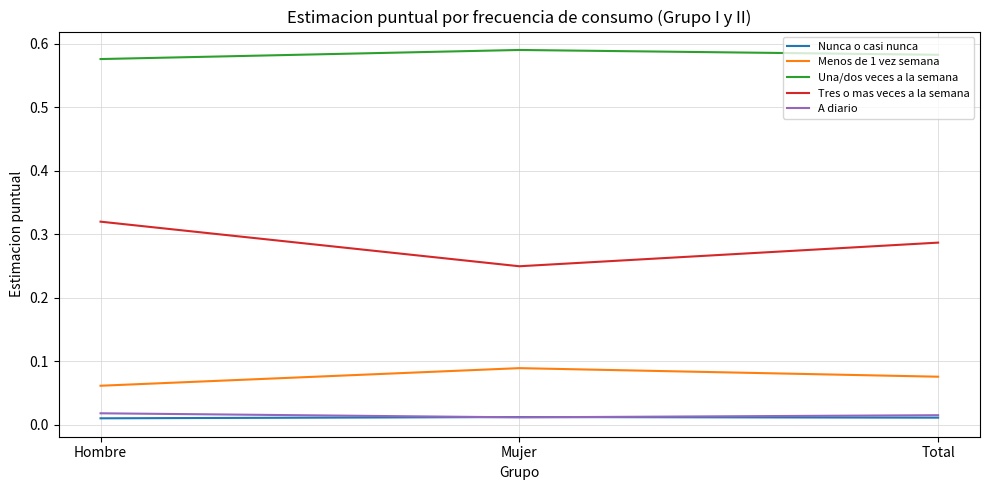

Does the chart display data point markers on the line(s)?

No